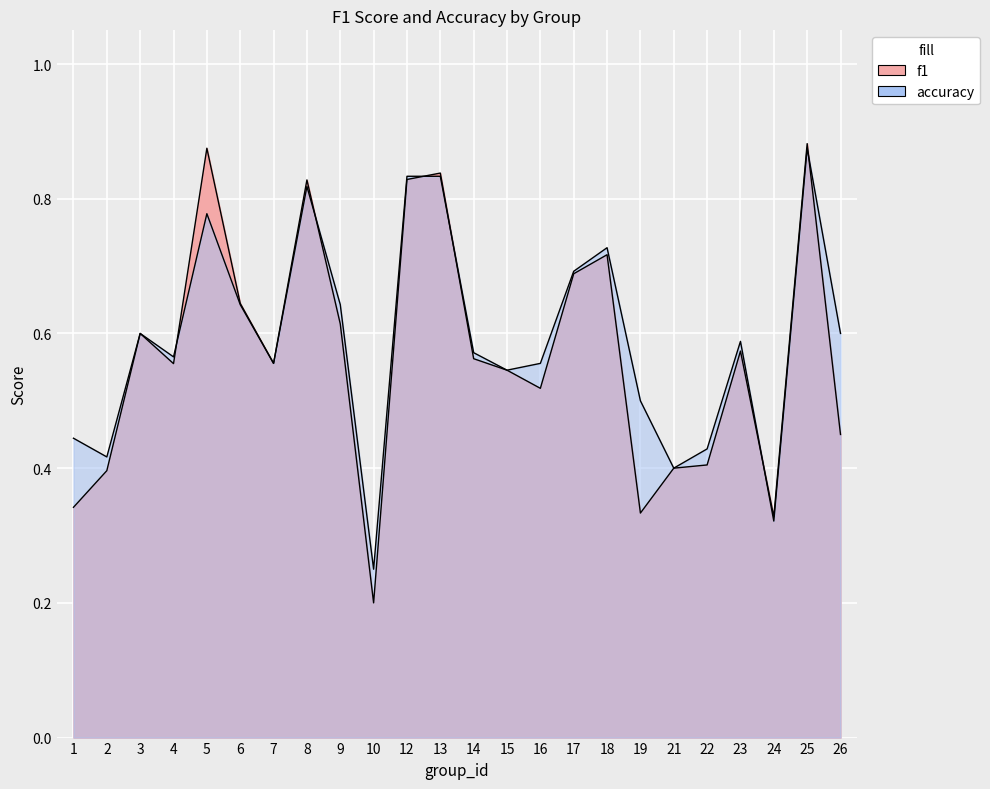

Rank the categories by accuracy value from lowest to highest.

10, 24, 21, 2, 22, 1, 19, 15, 7, 16, 4, 14, 23, 3, 26, 6, 9, 17, 18, 5, 8, 12, 13, 25